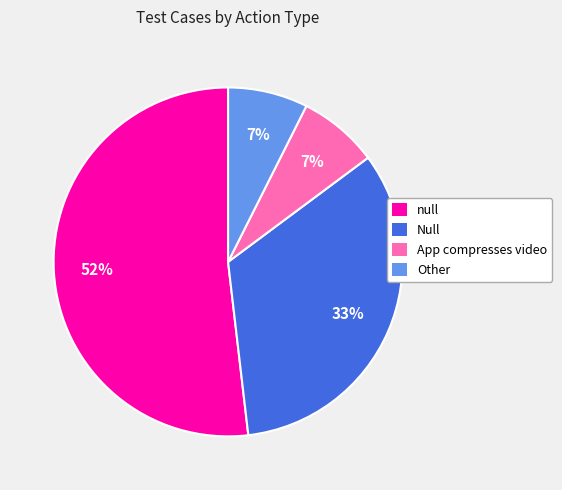

True or false: Null accounts for 46% of the total.

False